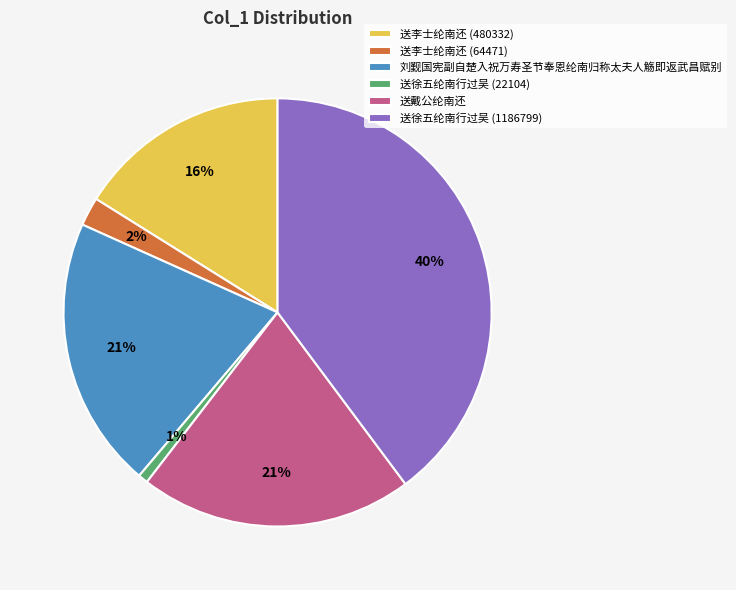

To the nearest percent, what portion does 送李士纶南还 (480332) represent?

16%